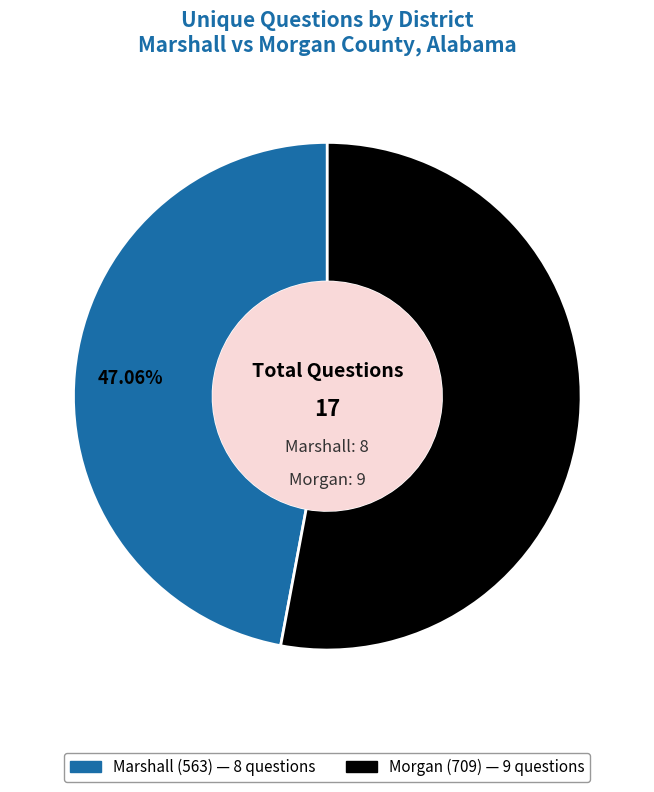

How much of the chart is everything except Morgan (709)?

47.1%